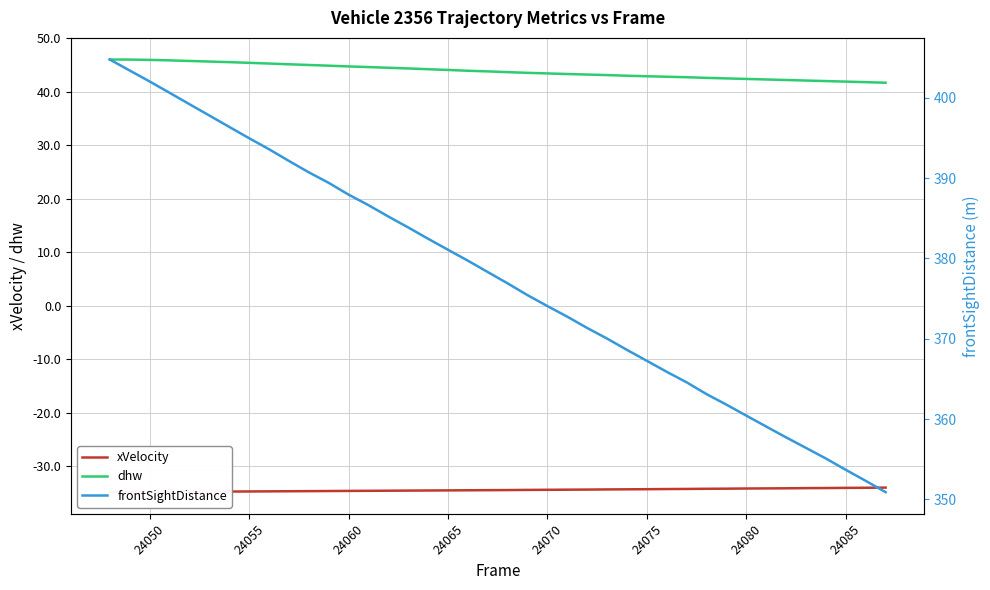

True or false: frontSightDistance and xVelocity intersect in this chart.

False